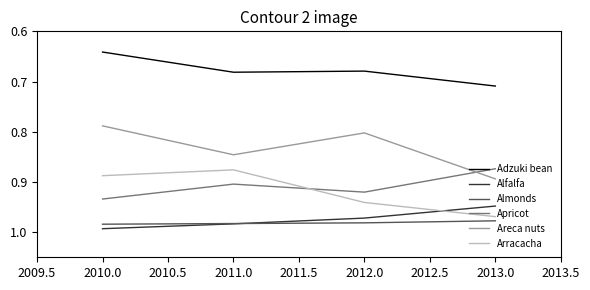

Which category has the highest value in the Adzuki bean series?

2013.0